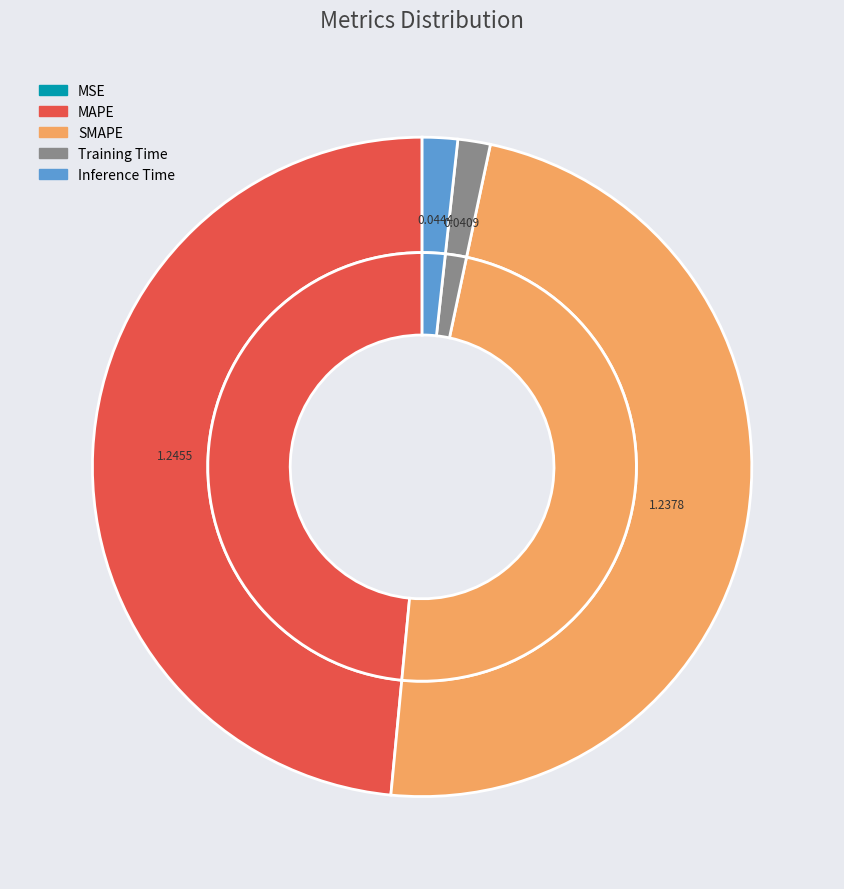

Rank the categories by value from highest to lowest.

MAPE, SMAPE, Inference Time, Training Time, MSE